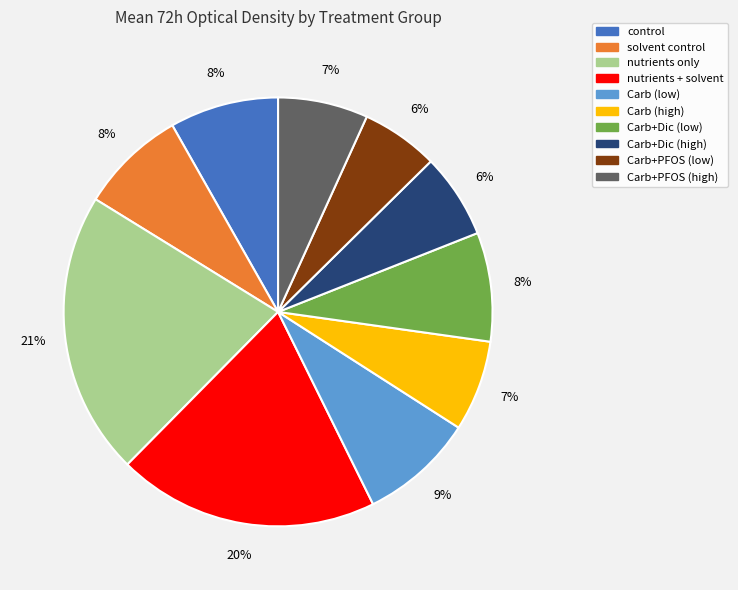

Count the number of slices in the pie.

10